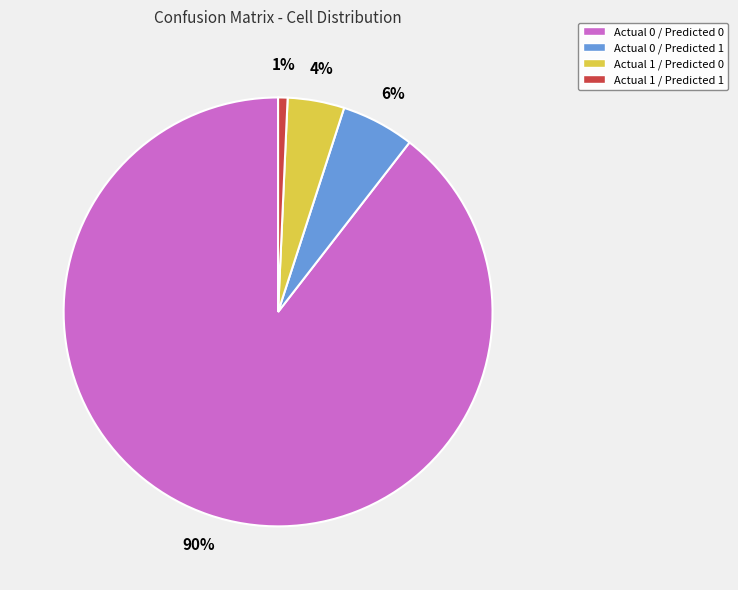

Does Actual 1 / Predicted 0 represent more than half of the total?

No